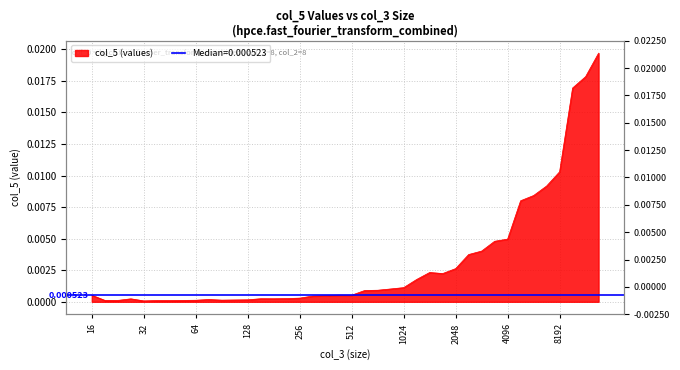

List the labels in order of value, smallest first.

32, 38, 45, 22, 53, 19, 64, 90, 107, 128, 76, 26, 181, 152, 215, 256, 304, 362, 16, 512, 430, 608, 724, 861, 1024, 1217, 1722, 1448, 2048, 2435, 2896, 3444, 4096, 4870, 5792, 6888, 8192, 9741, 11585, 13777